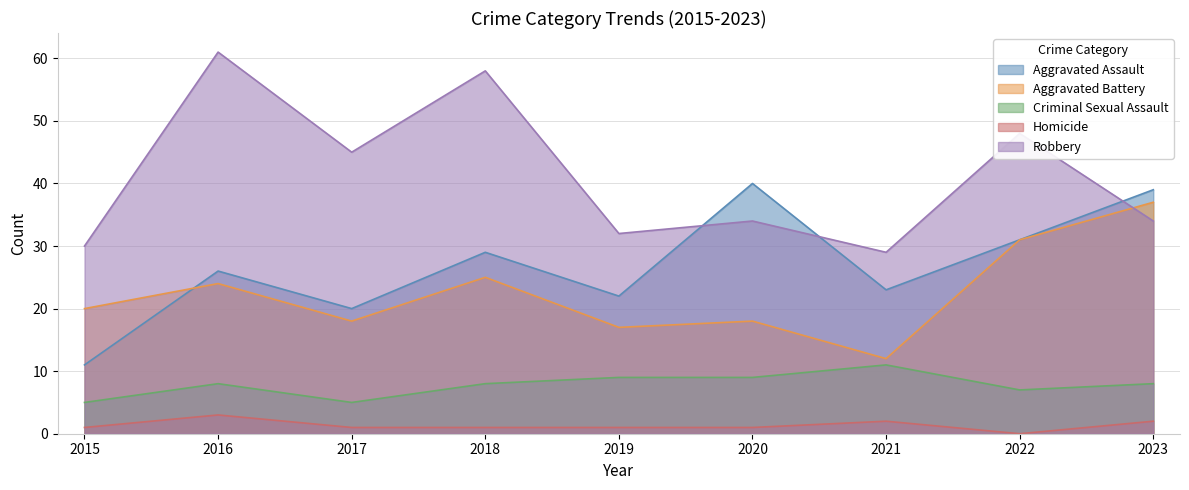

The value of Robbery at 2015 is 30. True or false?

True